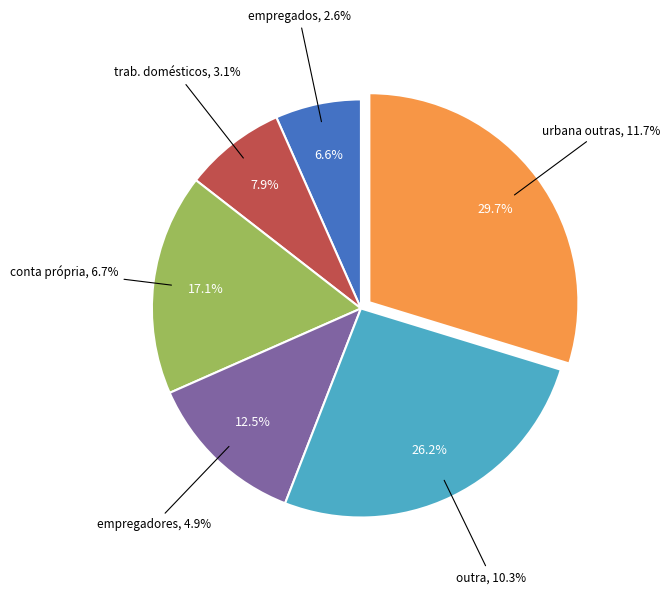

Is there a majority slice in this chart?

No